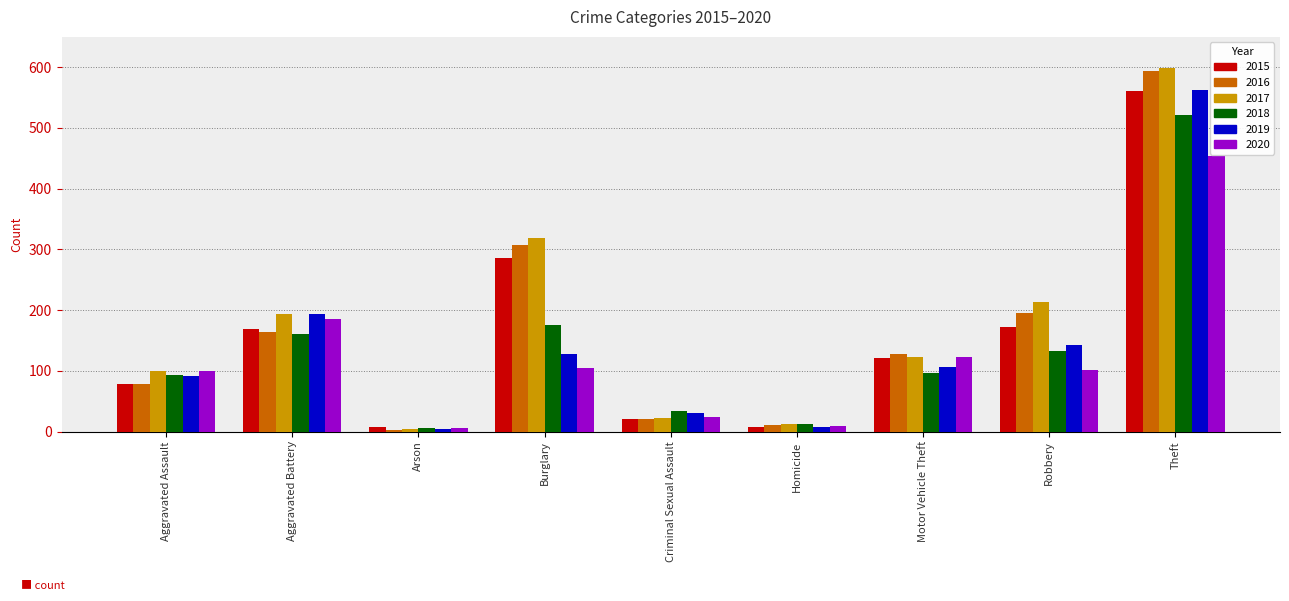

Is the value of 2018 at Burglary greater than the value of 2019 at Homicide?

Yes